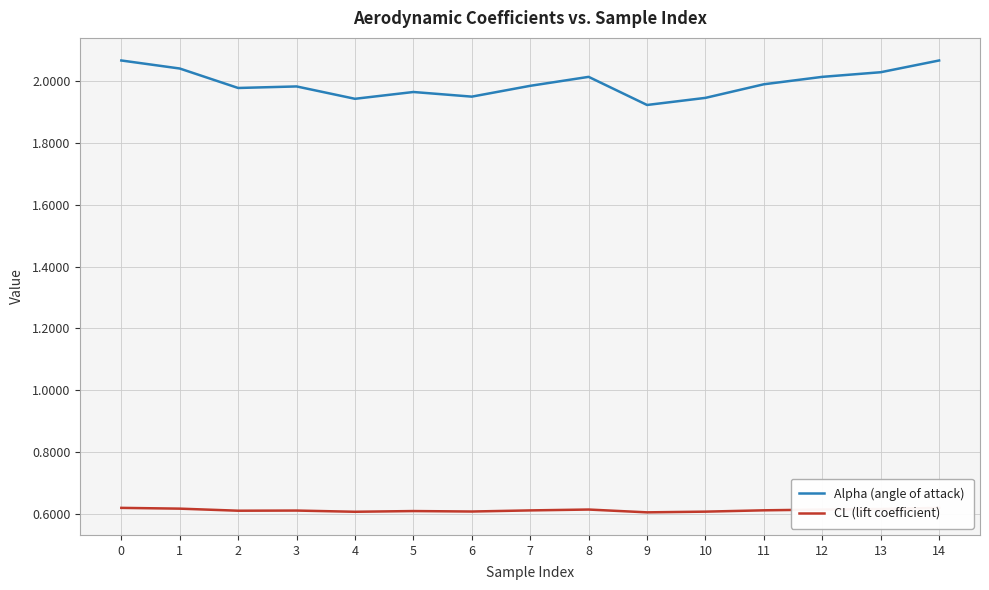

What are all the series names shown in the legend?

Alpha (angle of attack), CL (lift coefficient)